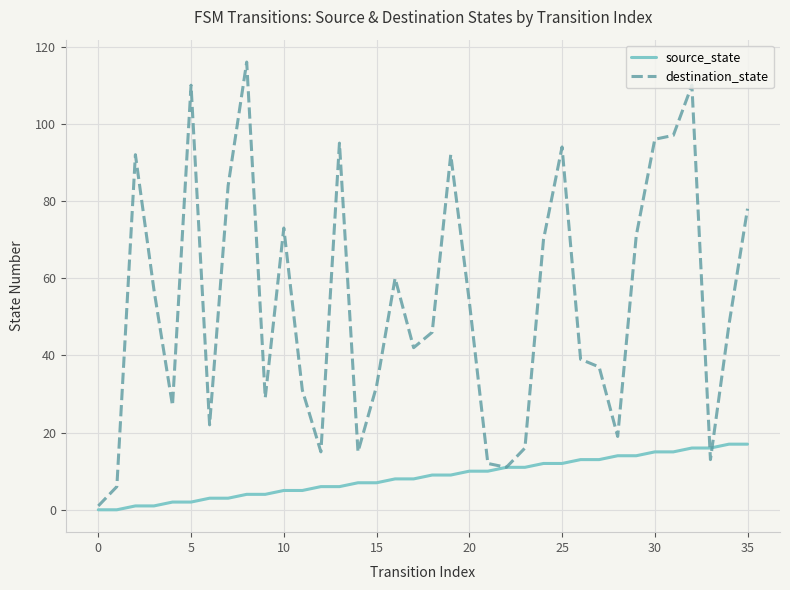

Reading right to left, transcribe all the data shown in this chart.

source_state: 17	17	16	16	15	15	14	14	13	13	12	12	11	11	10	10	9	9	8	8	7	7	6	6	5	5	4	4	3	3	2	2	1	1	0	0
destination_state: 78	48	13	110	97	96	71	19	37	39	94	70	16	11	12	54	92	46	42	60	32	15	95	15	31	73	29	116	84	22	110	27	57	92	6	1